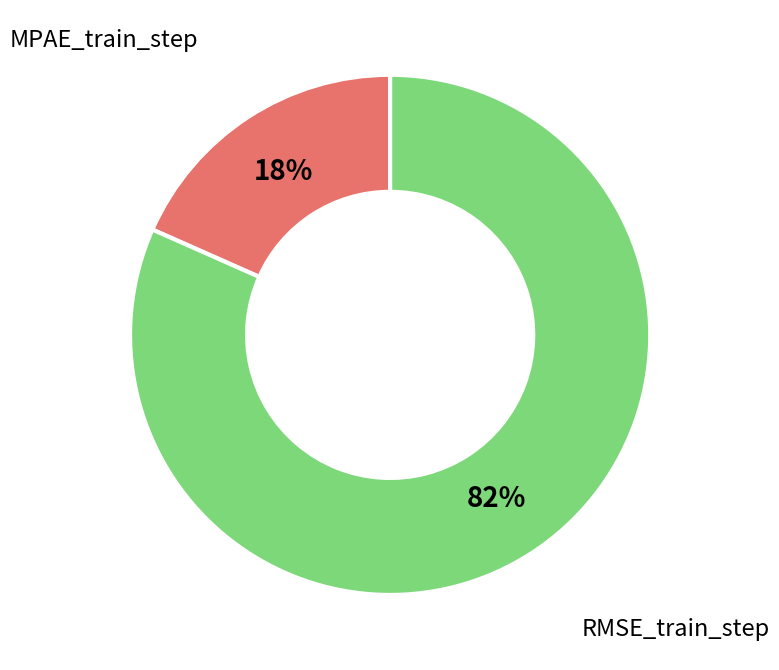

Do MPAE_train_step and RMSE_train_step together represent more than half of the pie?

Yes